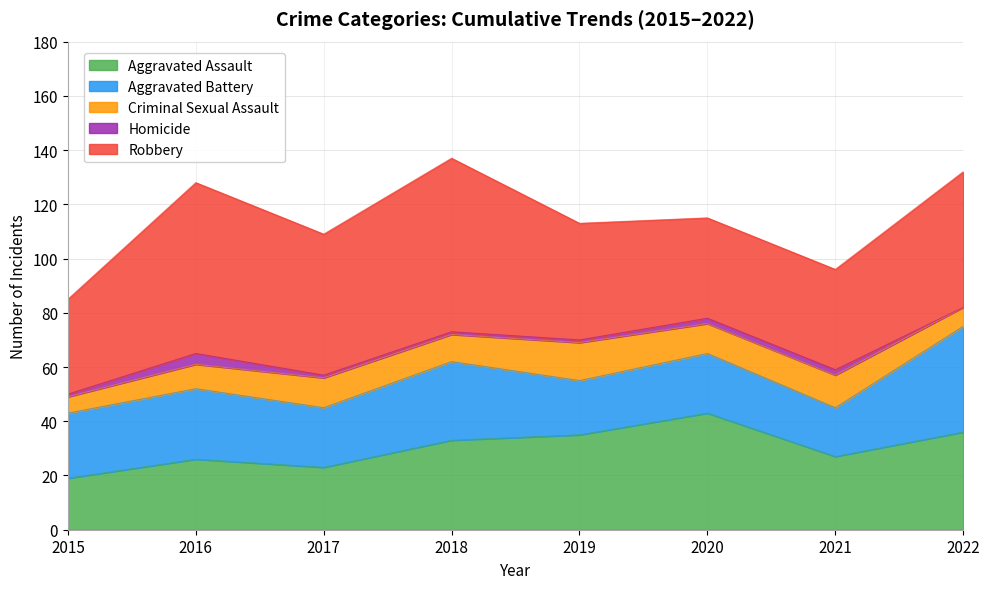

What is the highest value of the Criminal Sexual Assault series?

14